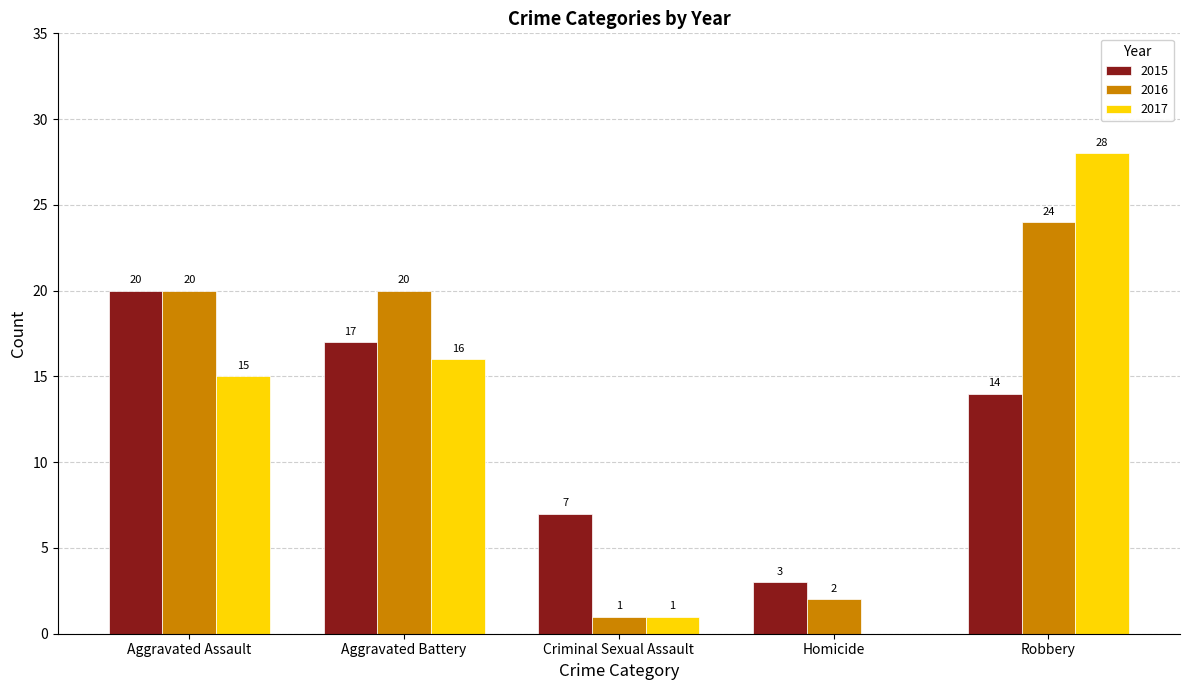

At which category does the chart reach its peak across all series?

Robbery